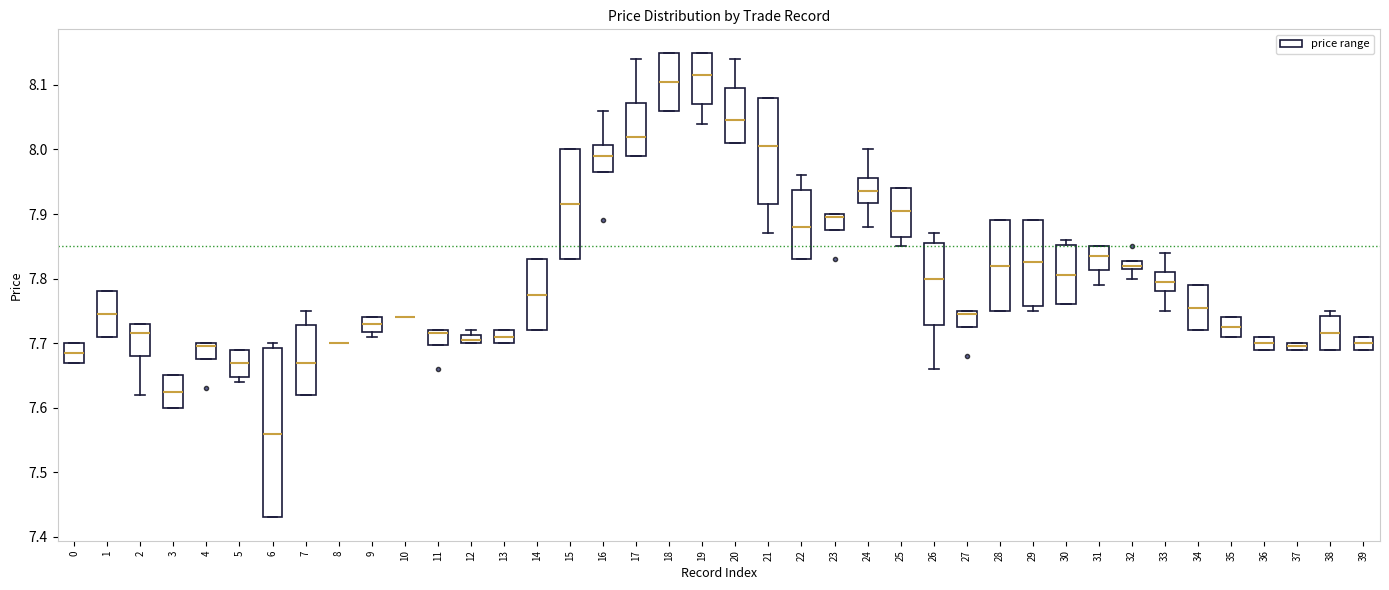

Which box is the tallest, from its lower edge to its upper edge?

6